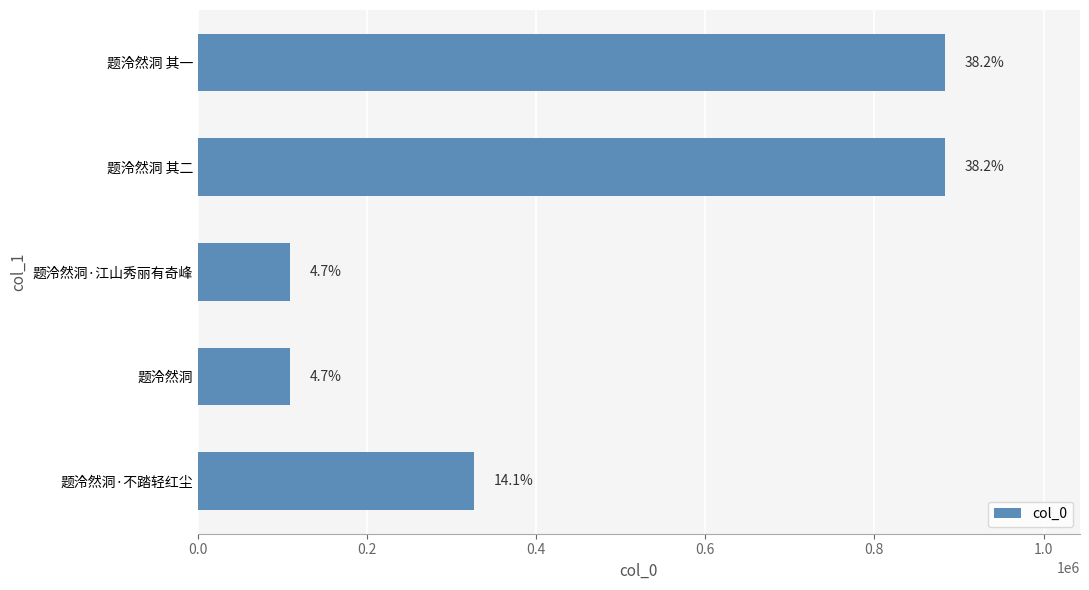

Does the chart contain any negative values?

No